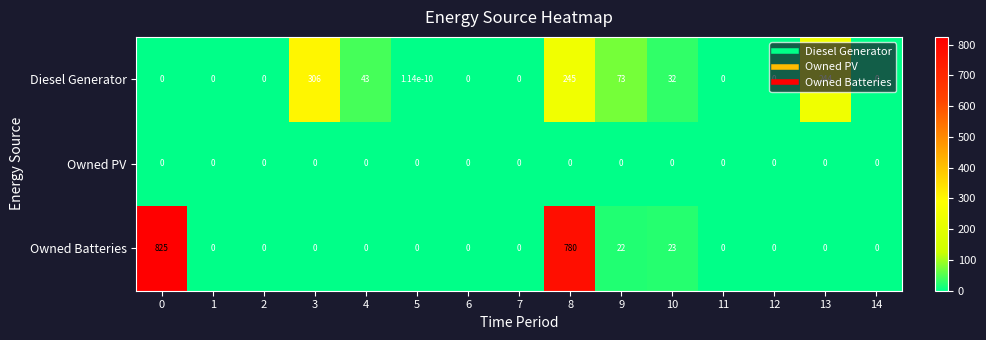

List the series in order of their peak value, highest first.

Owned Batteries, Diesel Generator, Owned PV